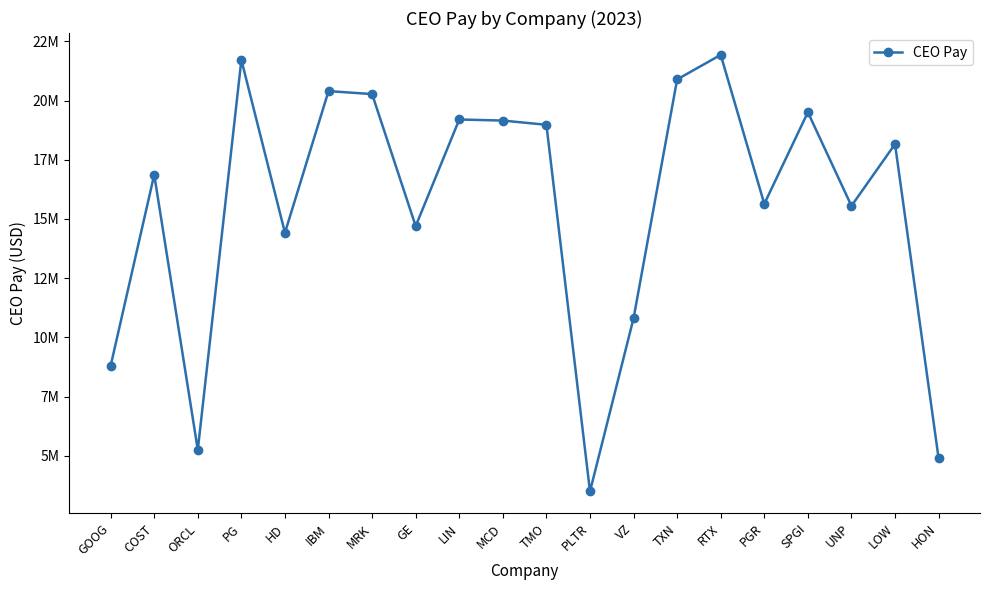

True or false: the data shows 27247786 at LOW.

False